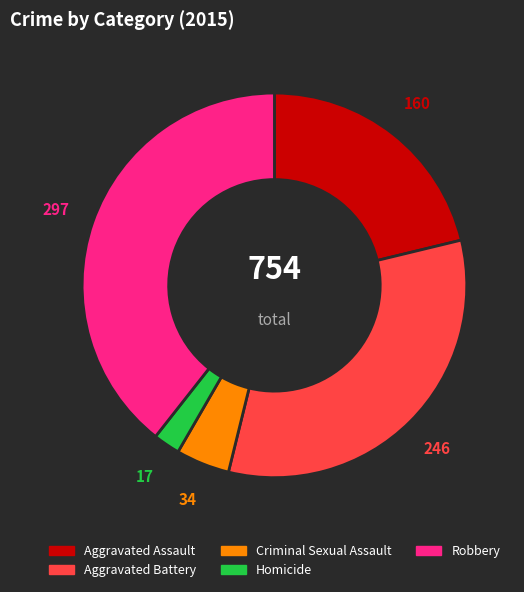

Count the number of slices in the pie.

5